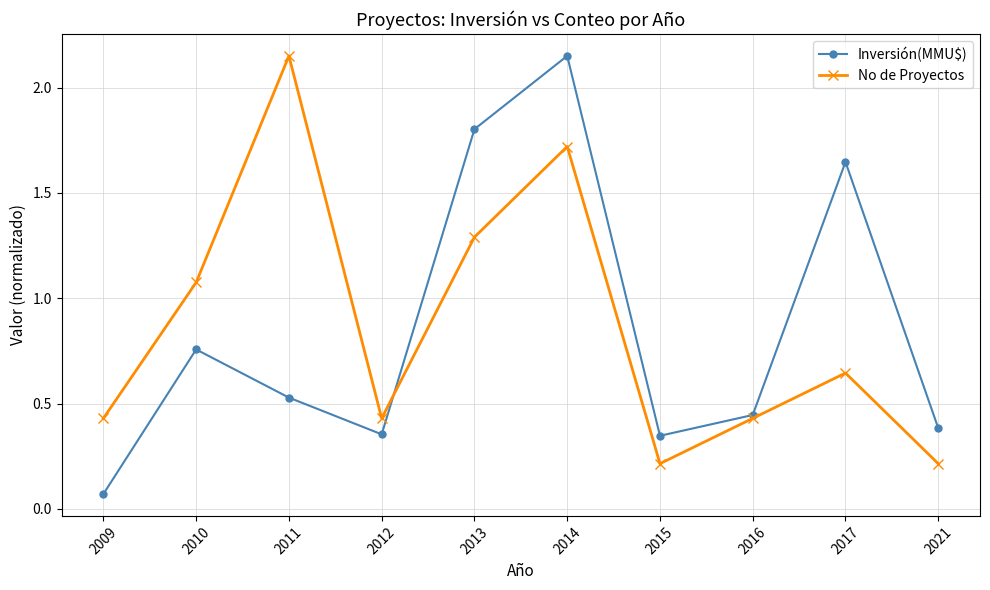

Where is No de Proyectos nearest to the value 1?

2010